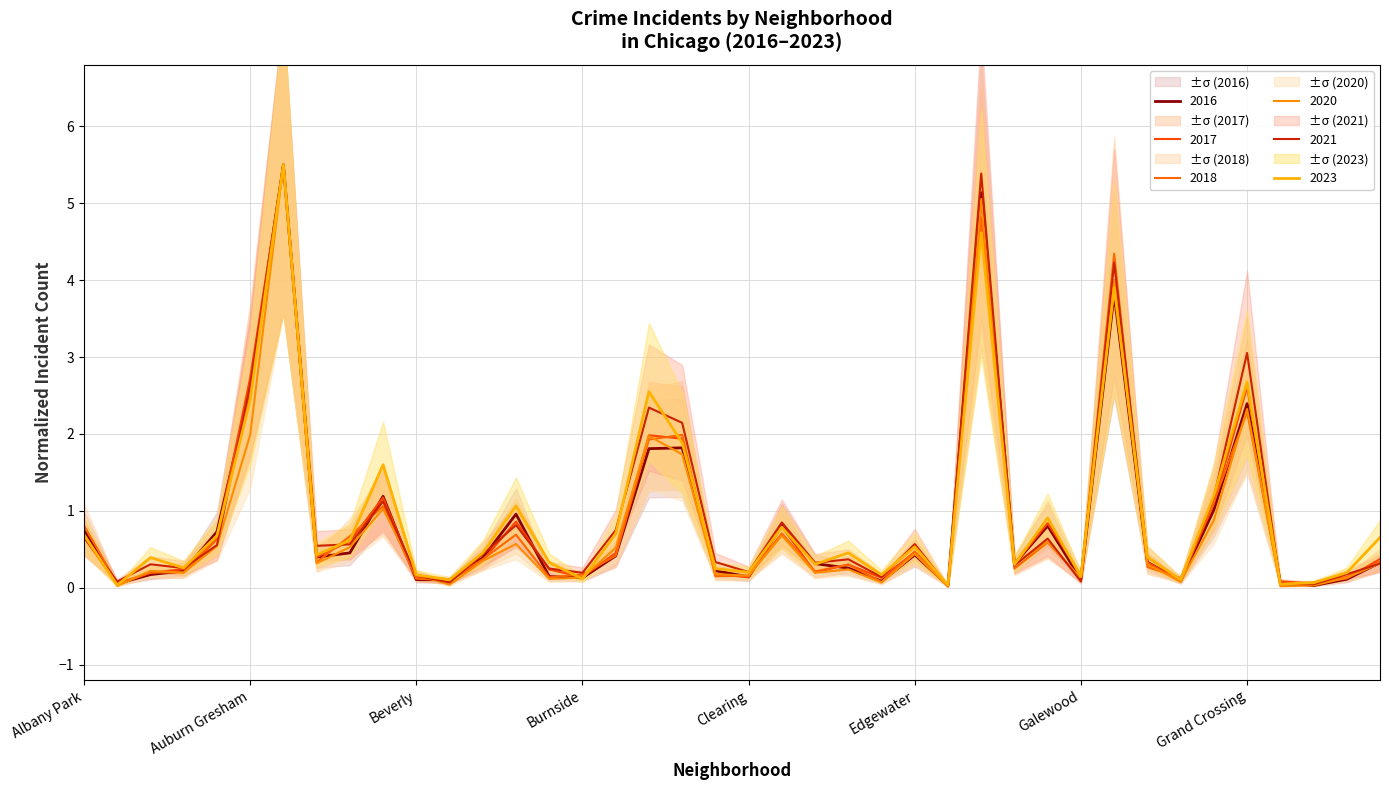

Which series changed the most between East Village and Grand Crossing?

2021